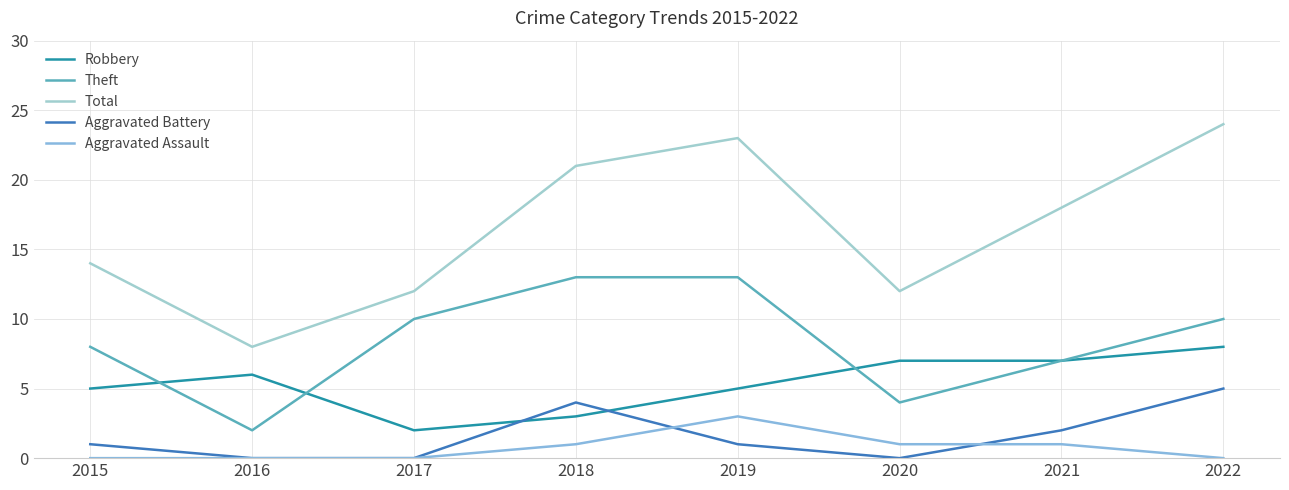

What is the sum of the Theft values at 2022 and 2016?

12